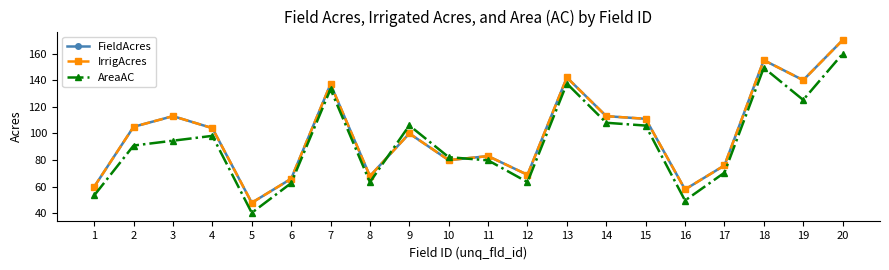

Does the chart have visible grid lines?

No